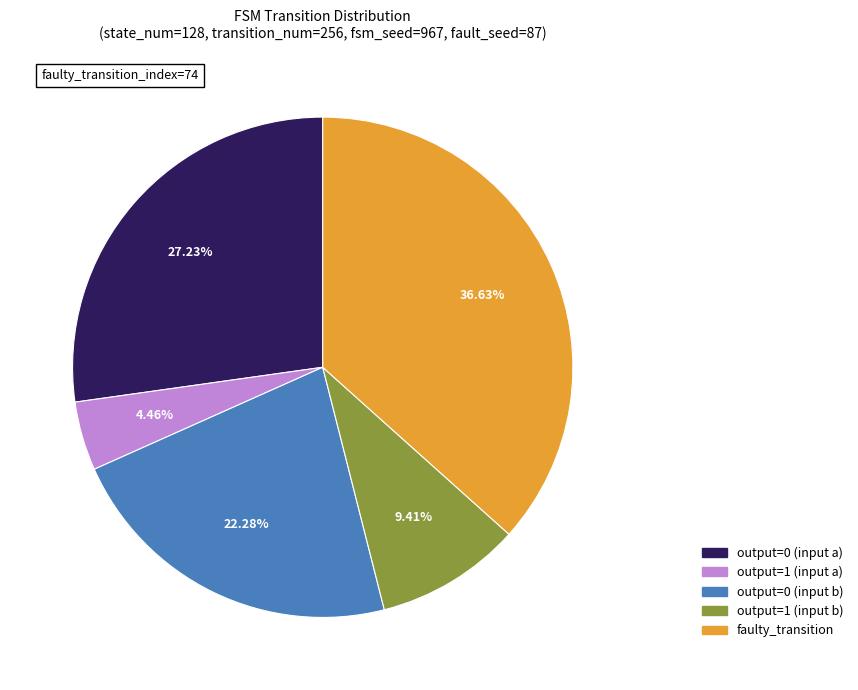

What is the total percentage of output=1 (input a) and output=0 (input a)?

31.7%